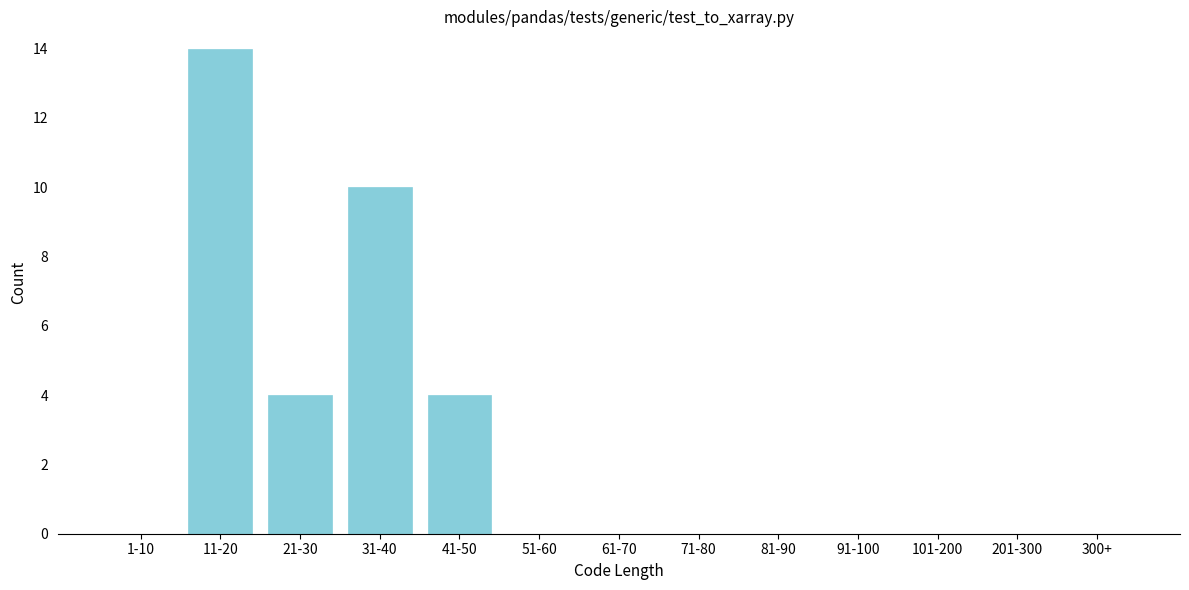

Reading left to right, extract all data points from this chart.

1-10=0	11-20=14	21-30=4	31-40=10	41-50=4	51-60=0	61-70=0	71-80=0	81-90=0	91-100=0	101-200=0	201-300=0	300+=0